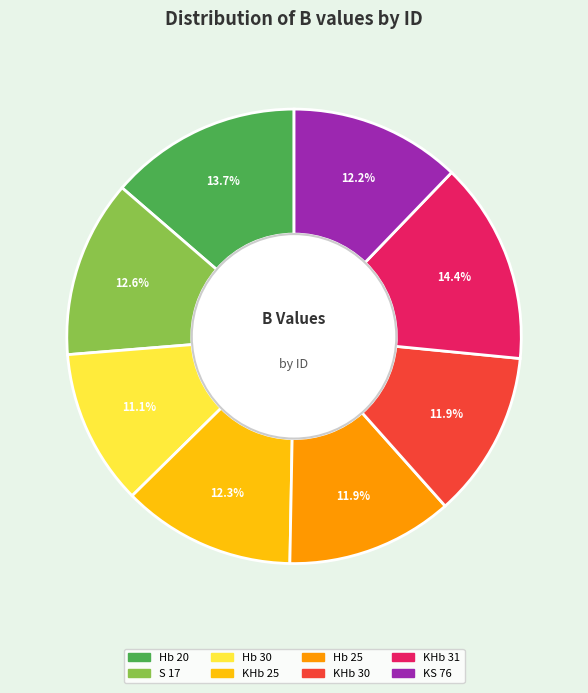

What is the largest slice in the pie chart?

KHb 31